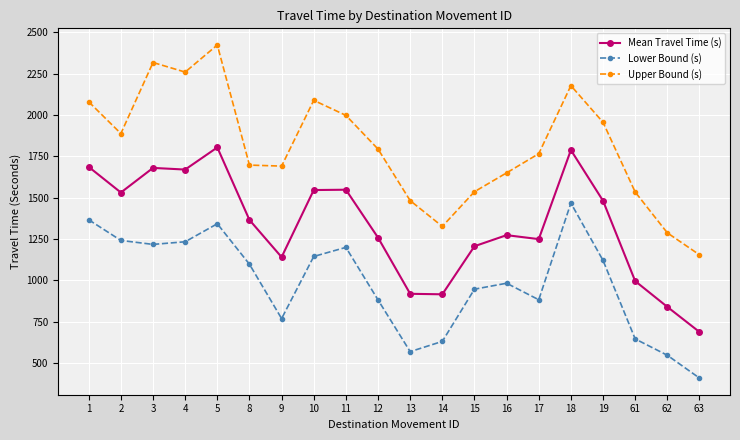

The Mean Travel Time (s) series shows 839 at 62. True or false?

True